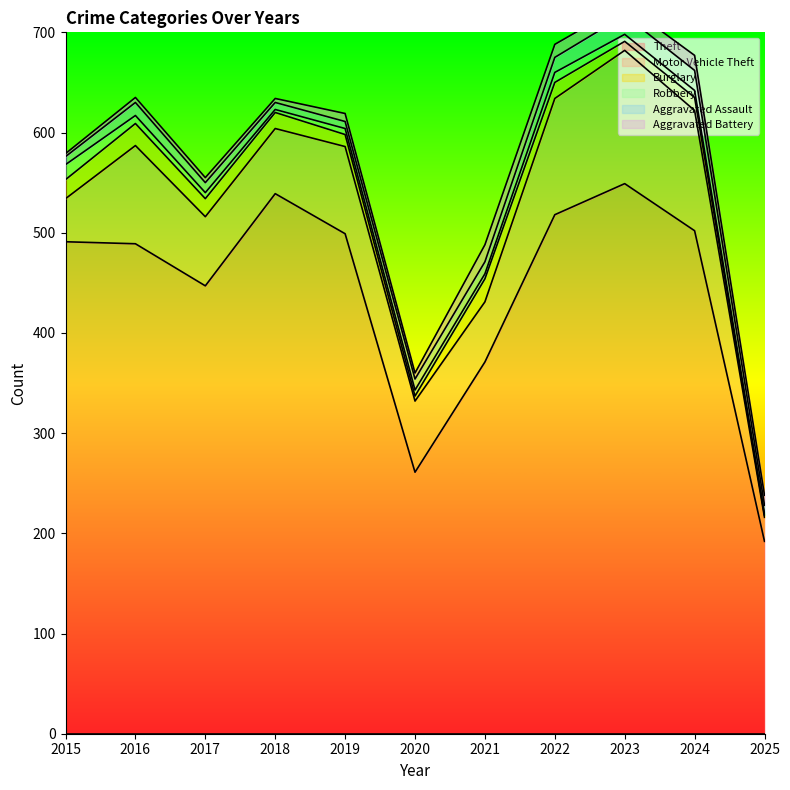

Reading left to right, extract all data points from this chart.

Theft: 491	489	447	539	499	261	371	518	549	502	192
Motor Vehicle Theft: 43	98	69	65	87	71	60	116	133	120	24
Burglary: 19	22	18	16	12	5	23	16	9	13	2
Robbery: 15	8	6	3	6	6	5	10	7	7	1
Aggravated Assault: 8	13	10	7	7	11	12	15	19	20	9
Aggravated Battery: 3	5	5	4	8	6	17	13	11	15	10